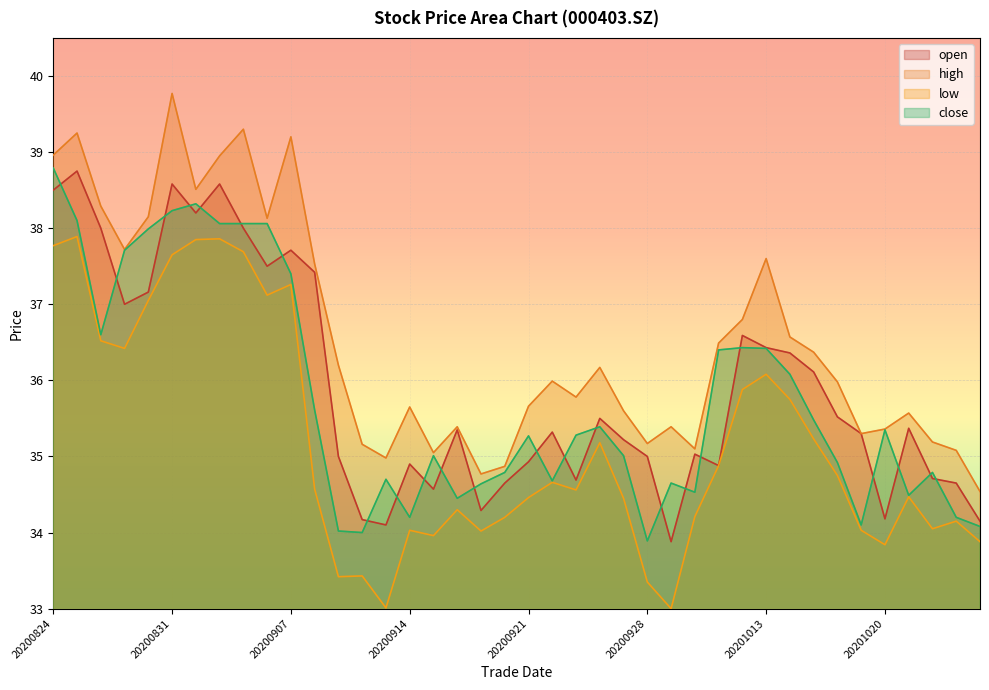

What is the difference between the maximum and second lowest values in the low series?

4.9